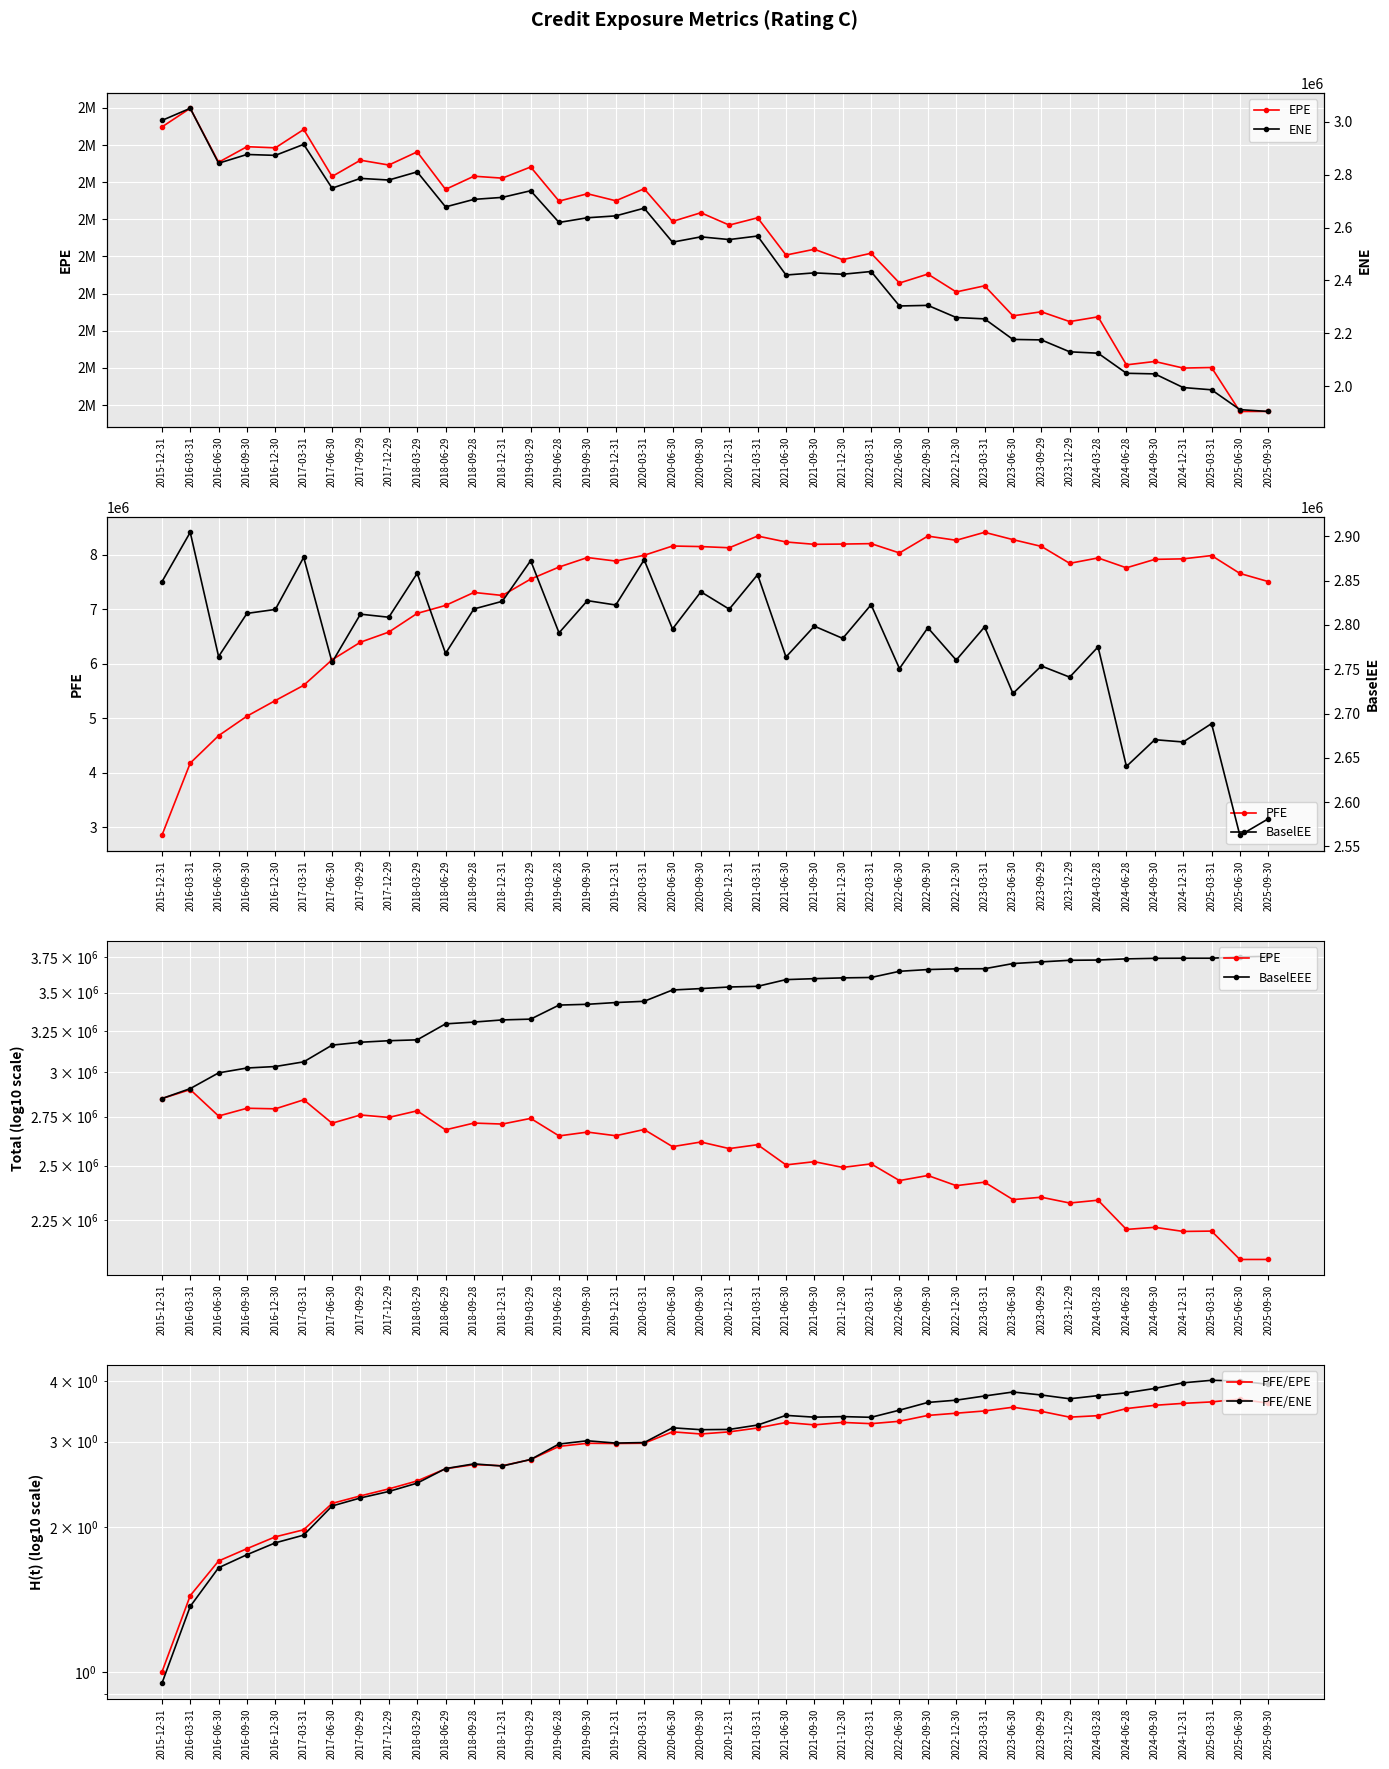

What is the label of the 9th point from the right?

2023-09-29